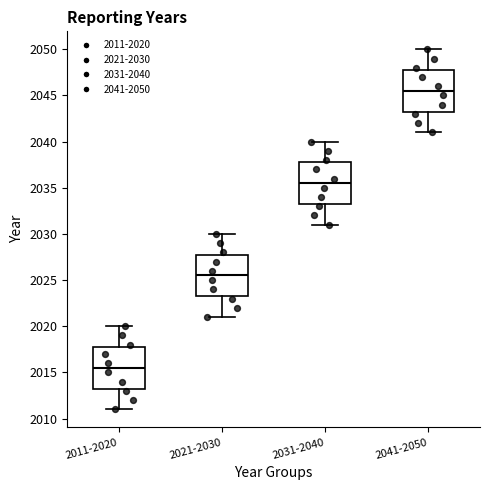

Which box's median line is the lowest?

2011-2020